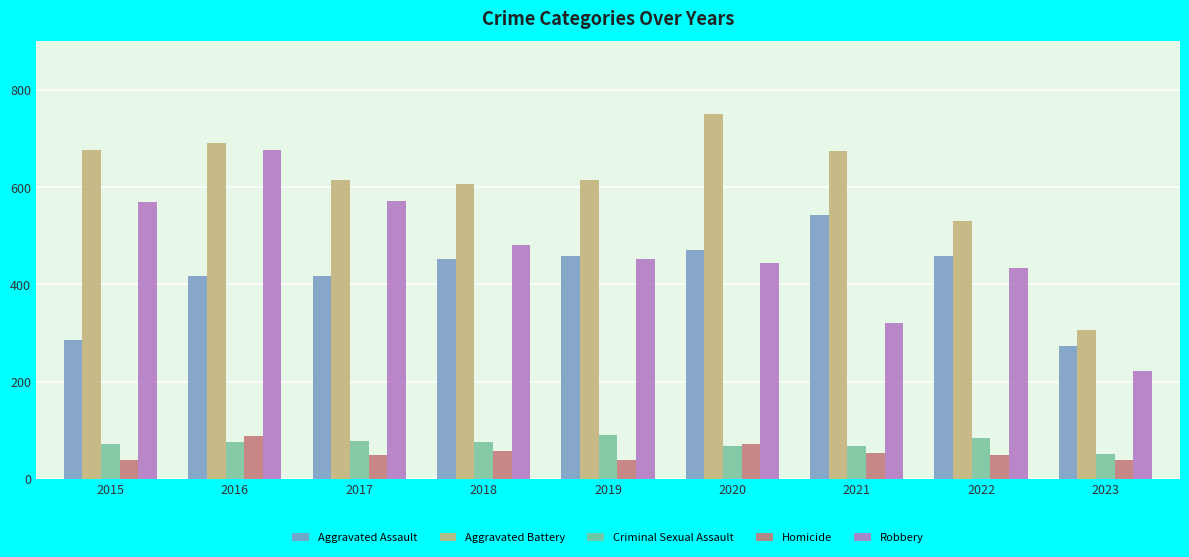

What is the maximum value for Robbery?

676